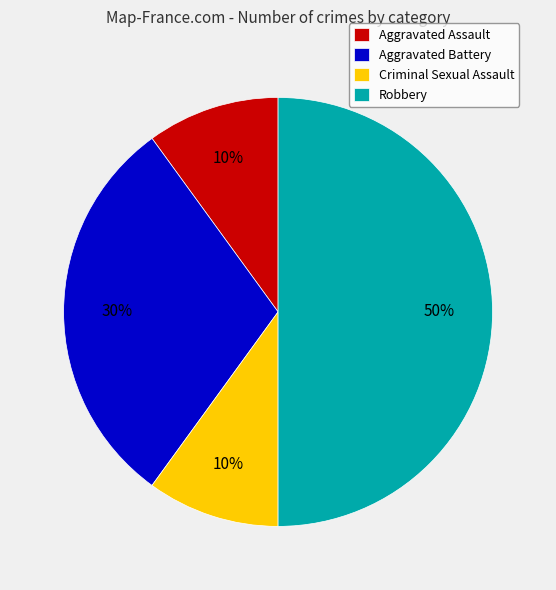

What percentage is the Robbery slice, to the nearest percent?

50%